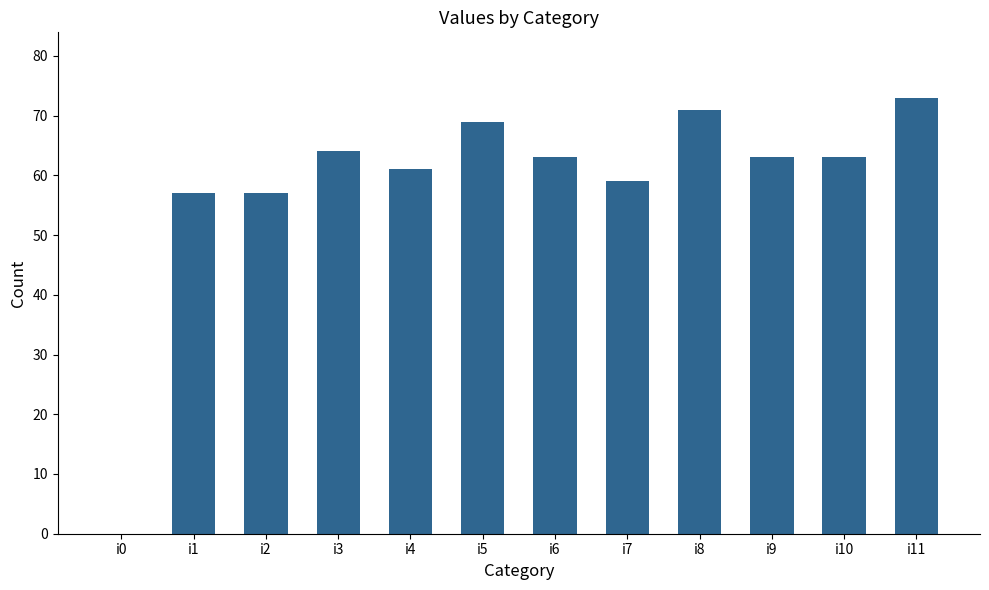

Read the value at i8, to the nearest 5.

70